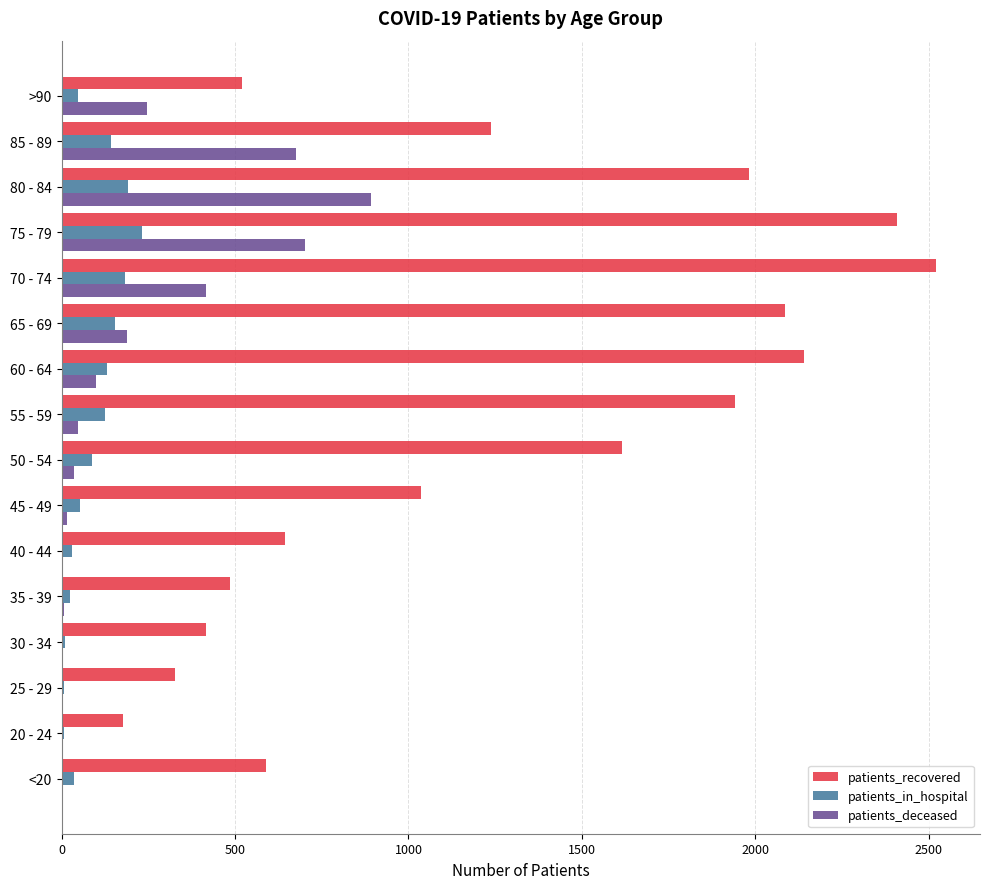

What is the maximum value shown in the chart?

2522